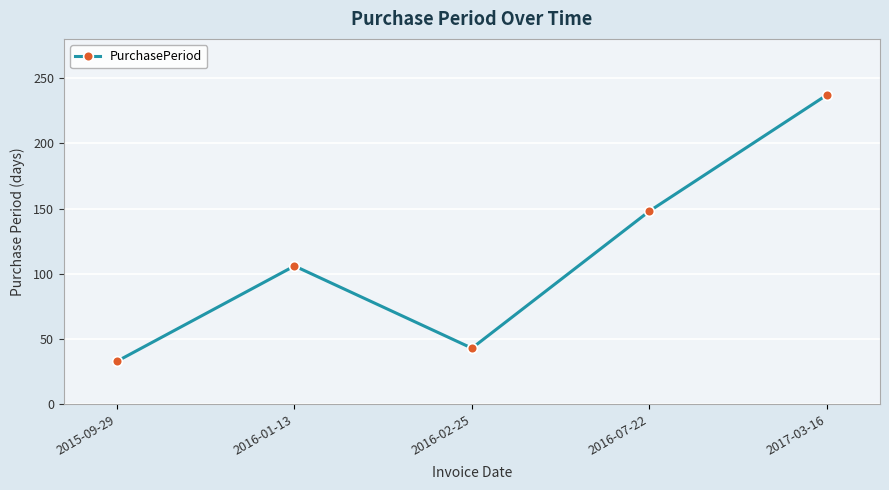

List the labels in order of value, largest first.

2017-03-16, 2016-07-22, 2016-01-13, 2016-02-25, 2015-09-29